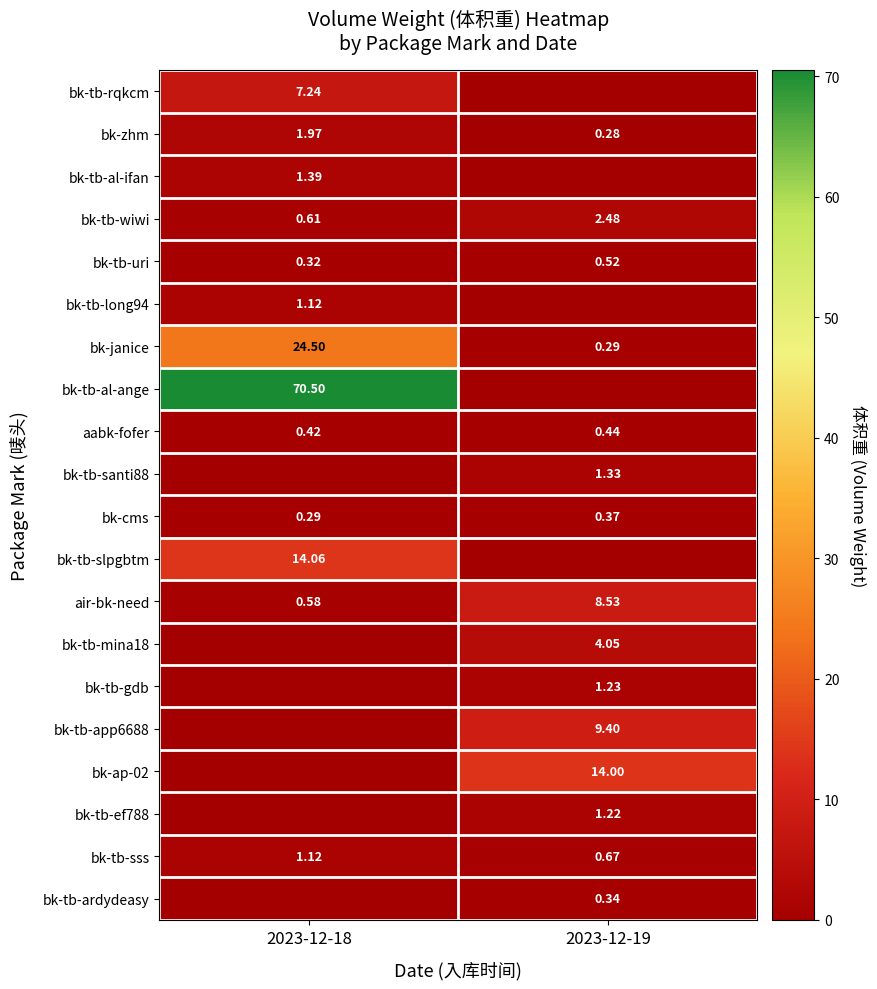

Between 2023-12-18 and 2023-12-19, which series saw the biggest shift?

bk-tb-al-ange